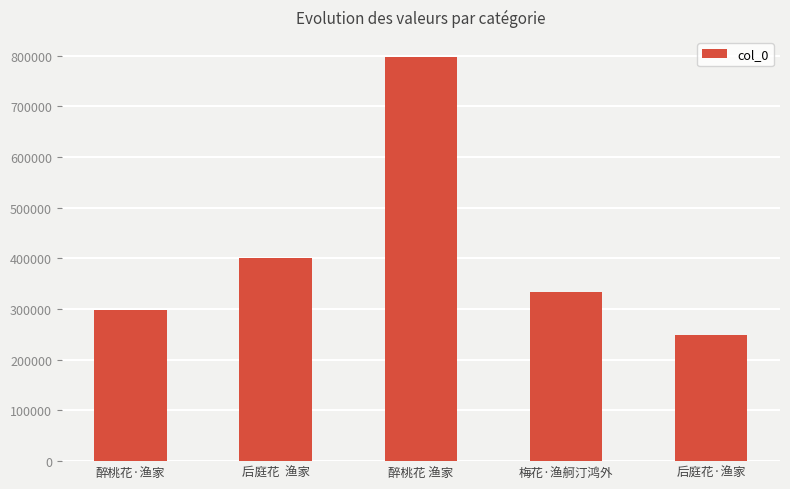

Approximately how many times larger is the value at 醉桃花 渔家 compared to 梅花·渔舸汀鸿外?

2.4